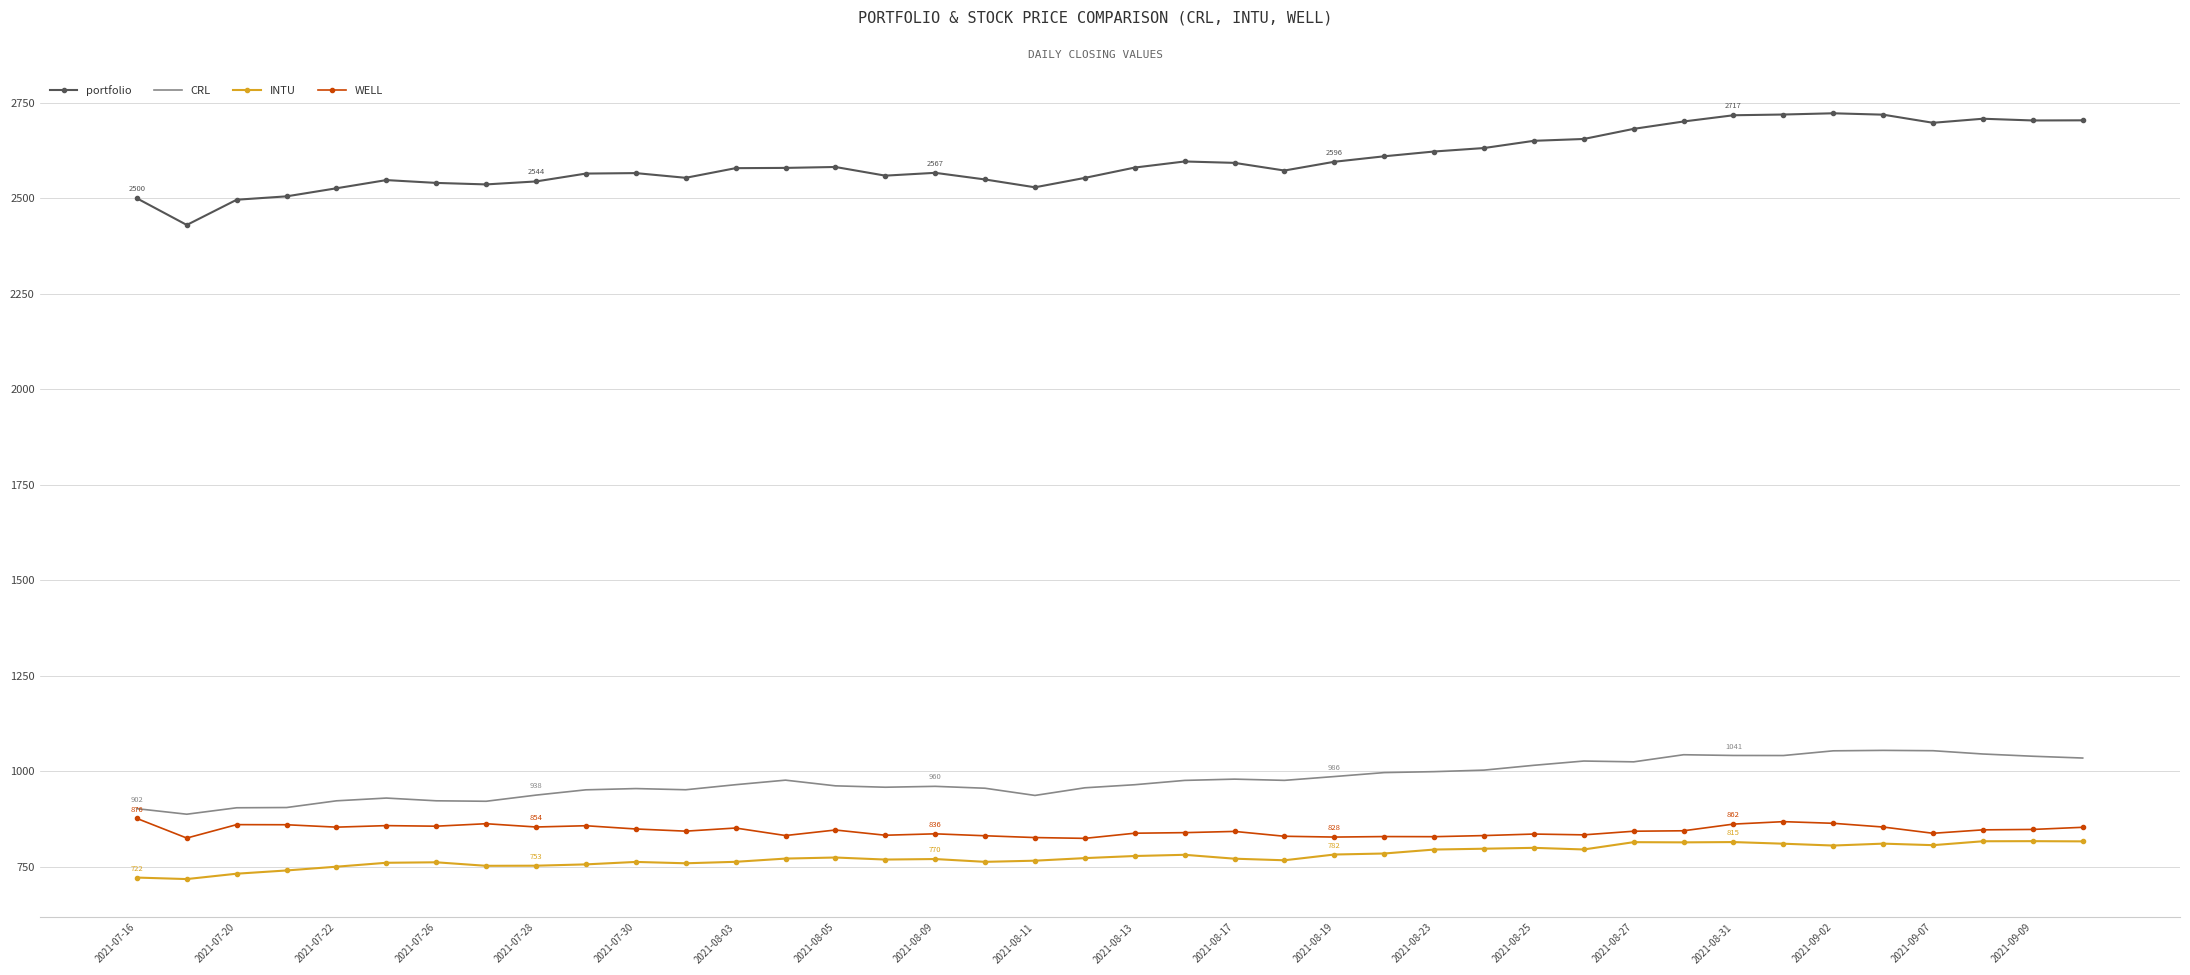

What is the difference between the maximum and minimum values in the WELL series?

52.1